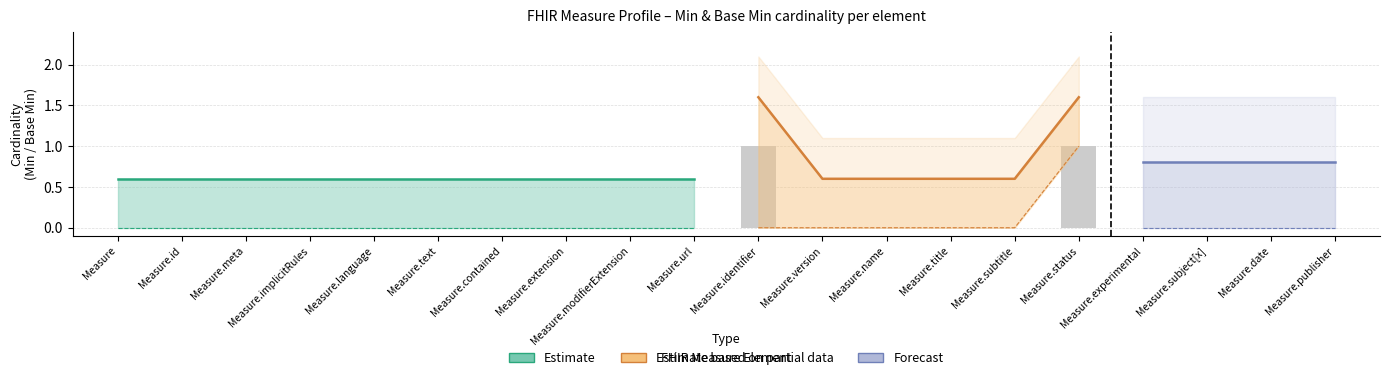

Reading left to right, what are all the values shown in this chart?

Base Min: Measure=0	Measure.id=0	Measure.meta=0	Measure.implicitRules=0	Measure.language=0	Measure.text=0	Measure.contained=0	Measure.extension=0	Measure.modifierExtension=0	Measure.url=0	Measure.identifier=0	Measure.version=0	Measure.name=0	Measure.title=0	Measure.subtitle=0	Measure.status=1	Measure.experimental=0	Measure.subject[x]=0	Measure.date=0	Measure.publisher=0
Min: Measure=0	Measure.id=0	Measure.meta=0	Measure.implicitRules=0	Measure.language=0	Measure.text=0	Measure.contained=0	Measure.extension=0	Measure.modifierExtension=0	Measure.url=0	Measure.identifier=1	Measure.version=0	Measure.name=0	Measure.title=0	Measure.subtitle=0	Measure.status=1	Measure.experimental=0	Measure.subject[x]=0	Measure.date=0	Measure.publisher=0